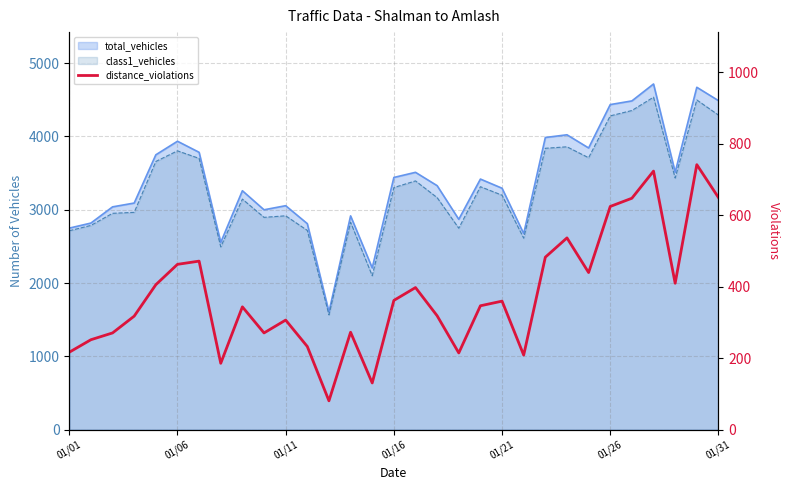

What is the value of the 30th point from the left?

742